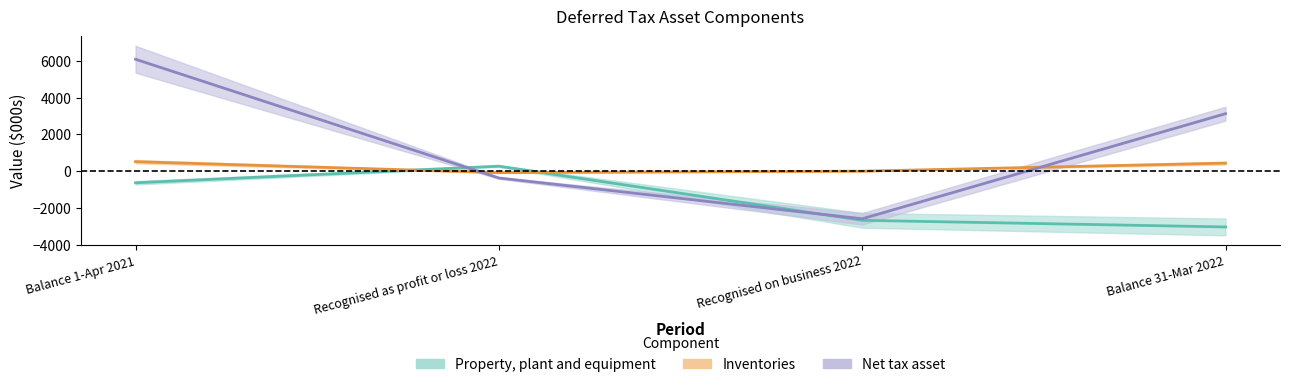

How many Net tax asset values are between -371 and 6084?

3